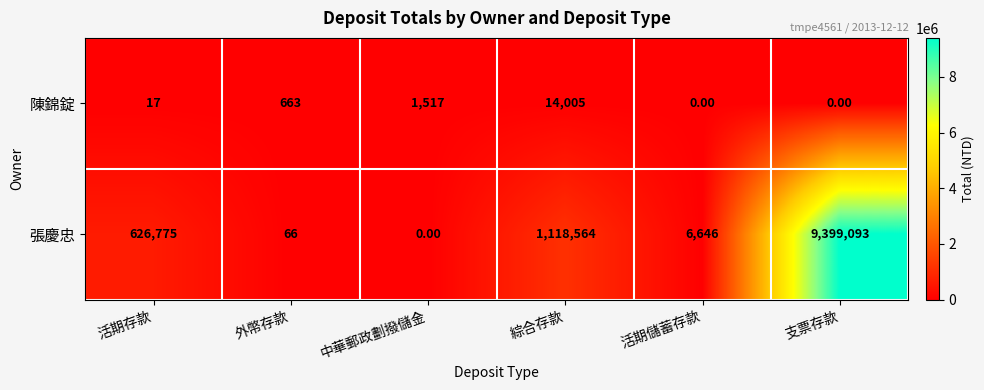

Which series changed the most between 中華郵政劃撥儲金 and 活期儲蓄存款?

張慶忠